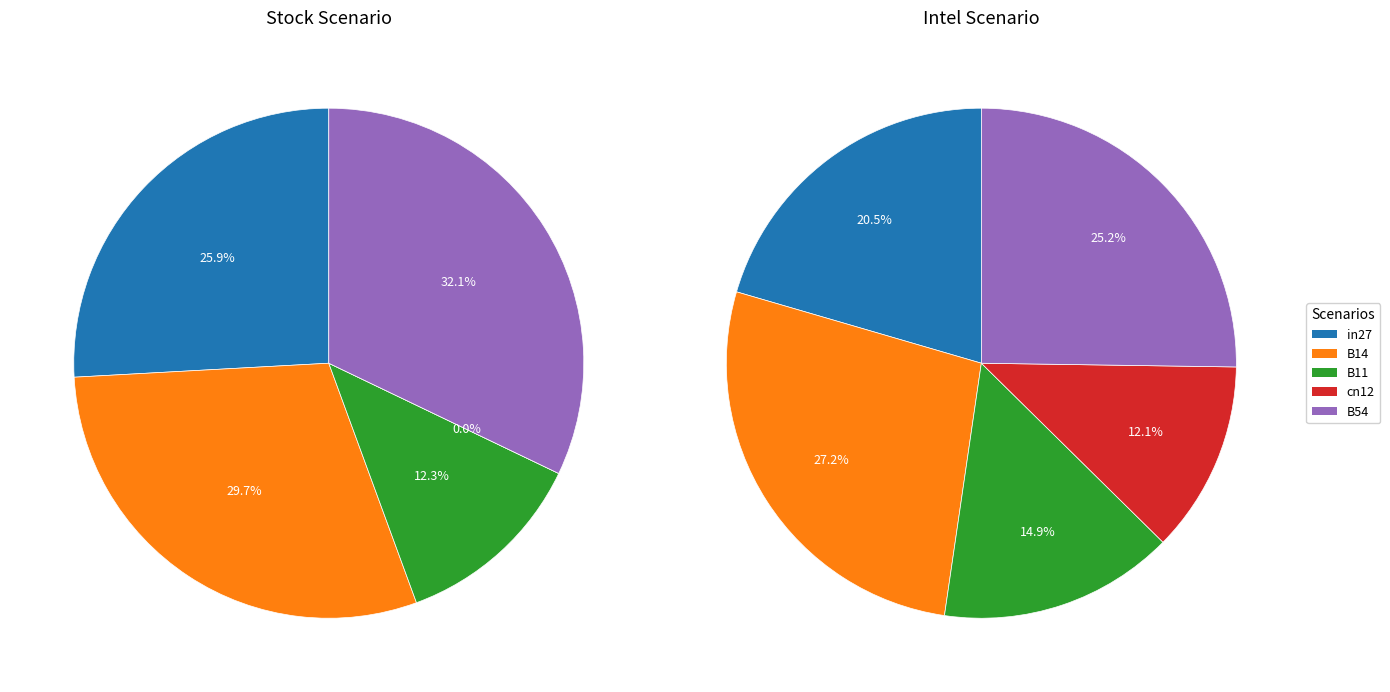

What percentage do cn12 and B14 together represent?

29.7%